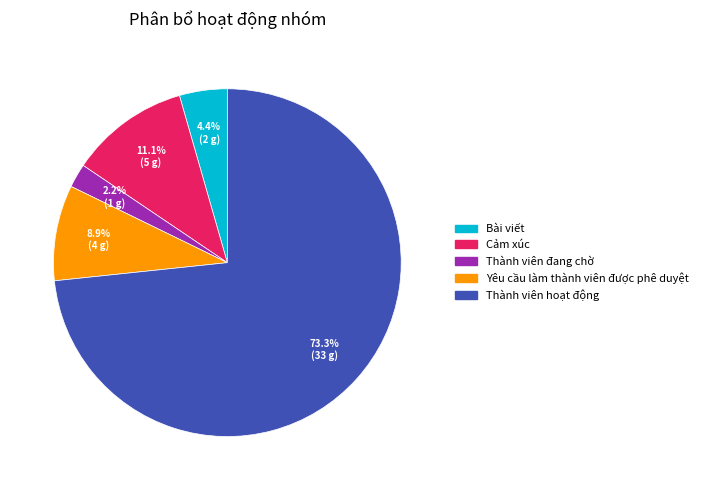

Is there a majority slice in this chart?

Yes